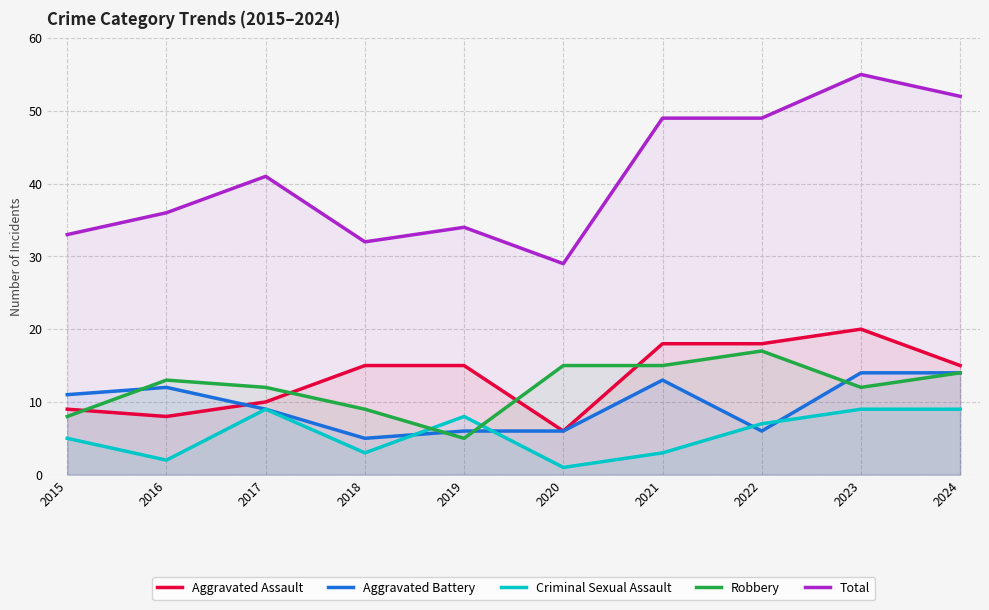

Which series changed the most between 2022 and 2024?

Aggravated Battery